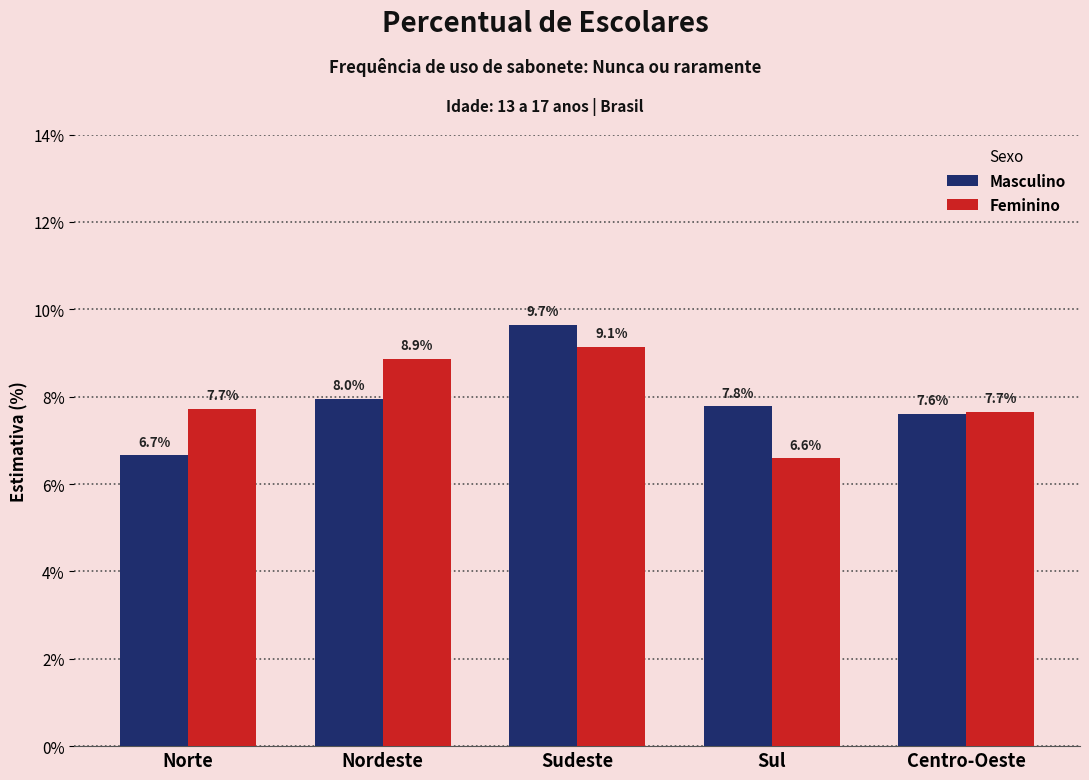

Reading left to right, what are all the values shown in this chart?

Masculino: Norte=6.7	Nordeste=8.0	Sudeste=9.7	Sul=7.8	Centro-Oeste=7.6
Feminino: Norte=7.7	Nordeste=8.9	Sudeste=9.1	Sul=6.6	Centro-Oeste=7.7